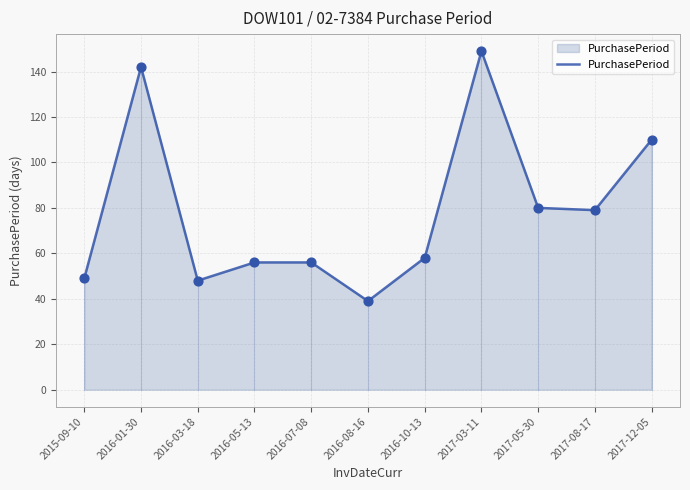

What is the ratio of the value at 2017-05-30 to the value at 2016-01-30?

0.6